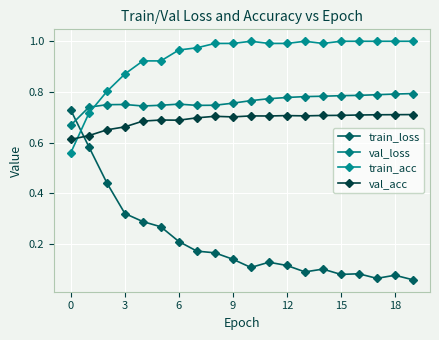

Which series ends up on top after the final intersection of val_loss and train_loss?

val_loss